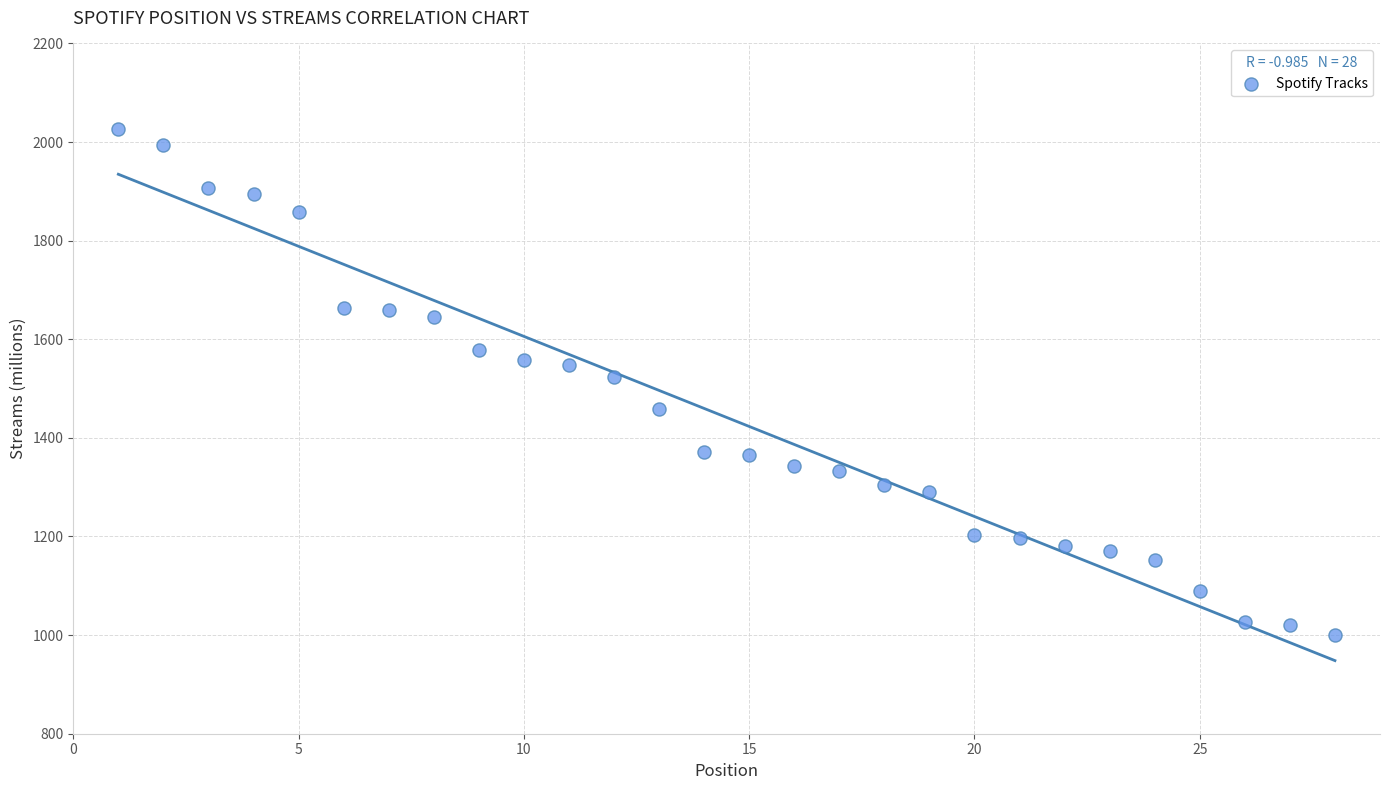

What is the range of Y values (max minus min)?

1025